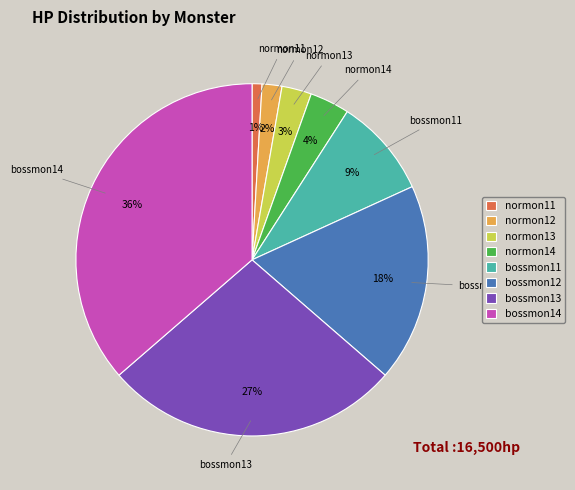

Approximately how many times larger is the value at bossmon11 compared to bossmon12?

0.5